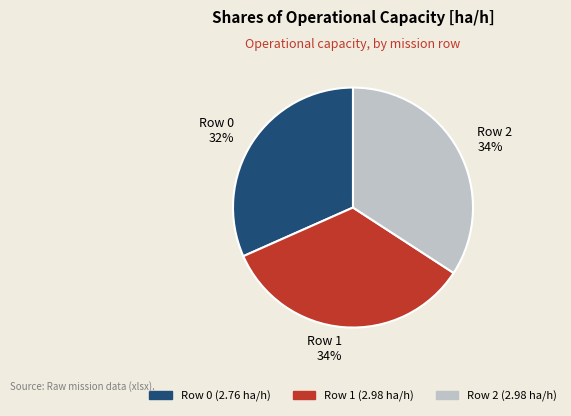

Does Row 0 represent more than half of the total?

No